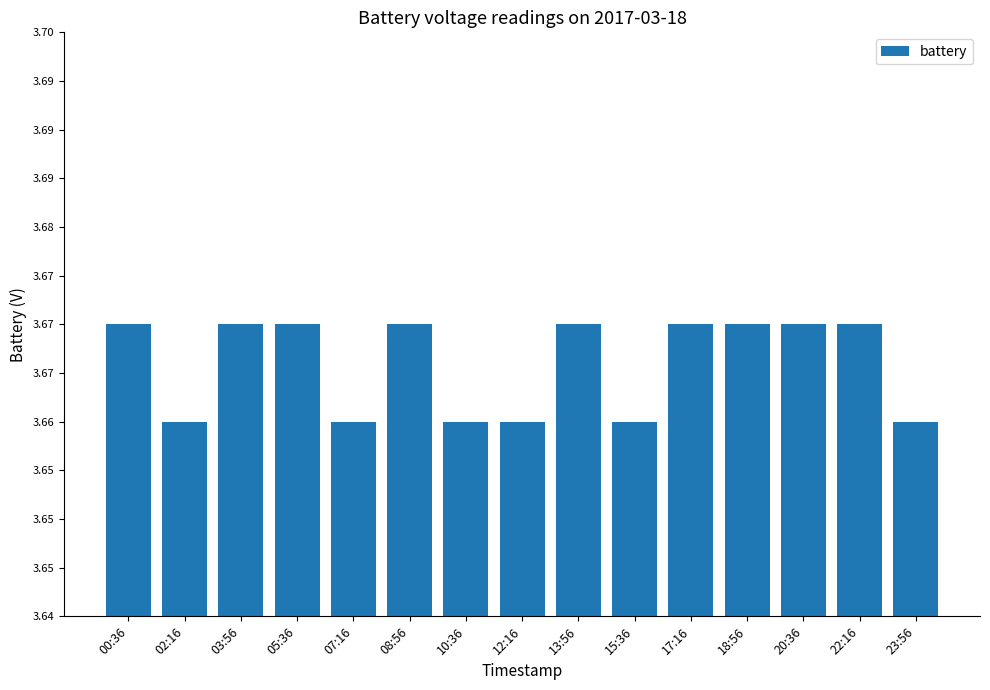

How many bars are there in total?

15